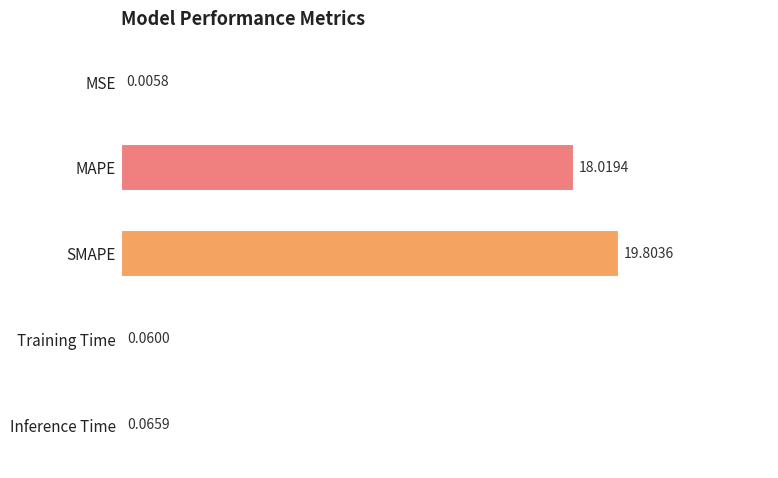

Between SMAPE and MSE, which is larger?

SMAPE